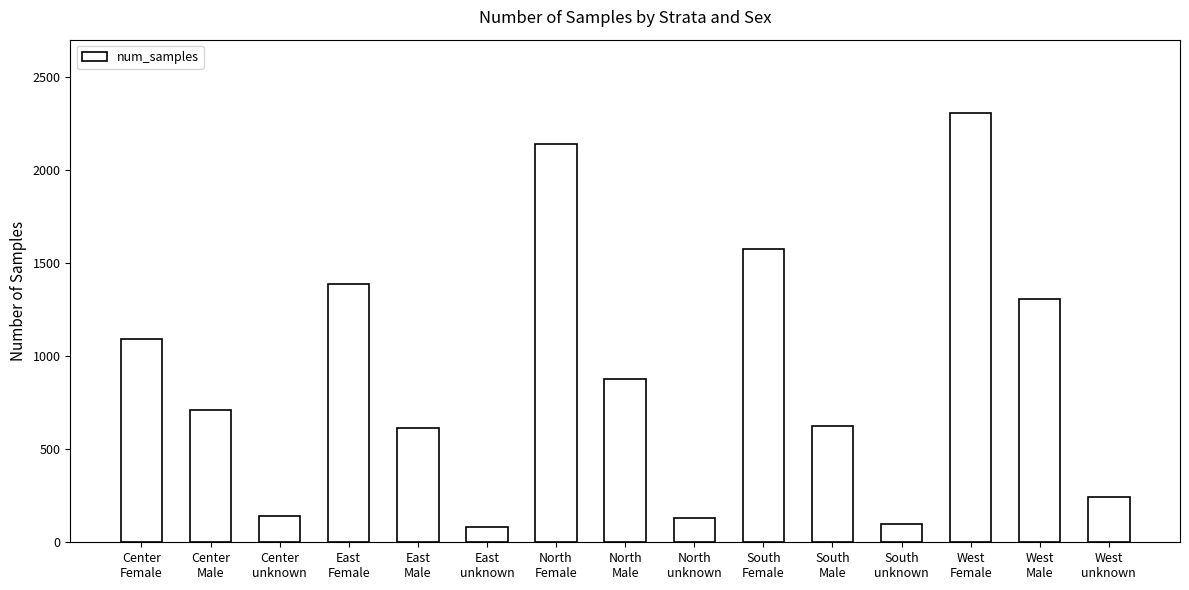

What is the sum of the values at North
Male and South
Male?

1502